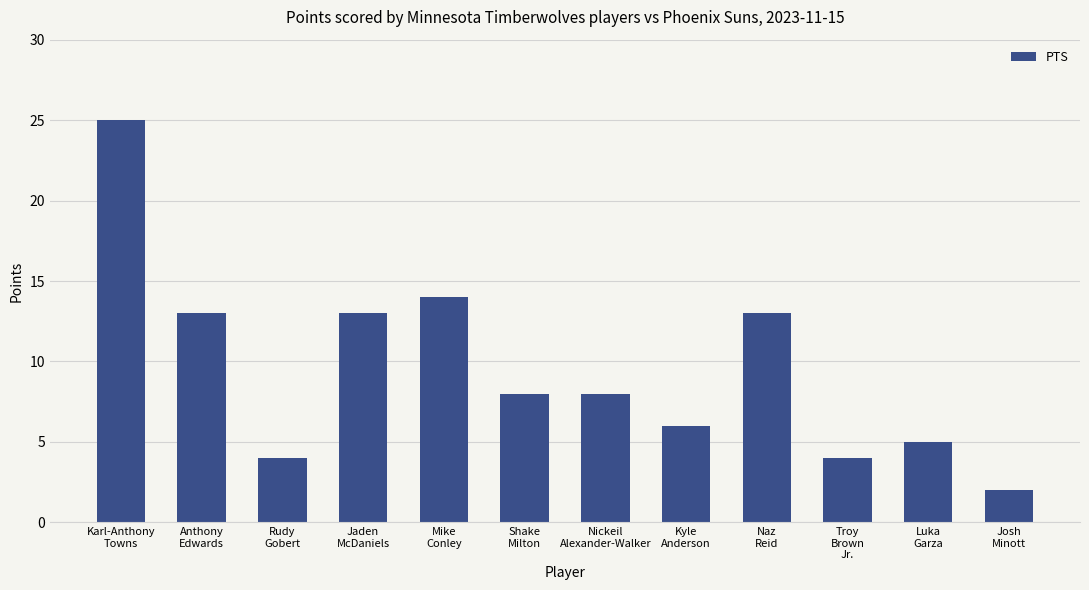

What is the approximate value at Mike
Conley?

14